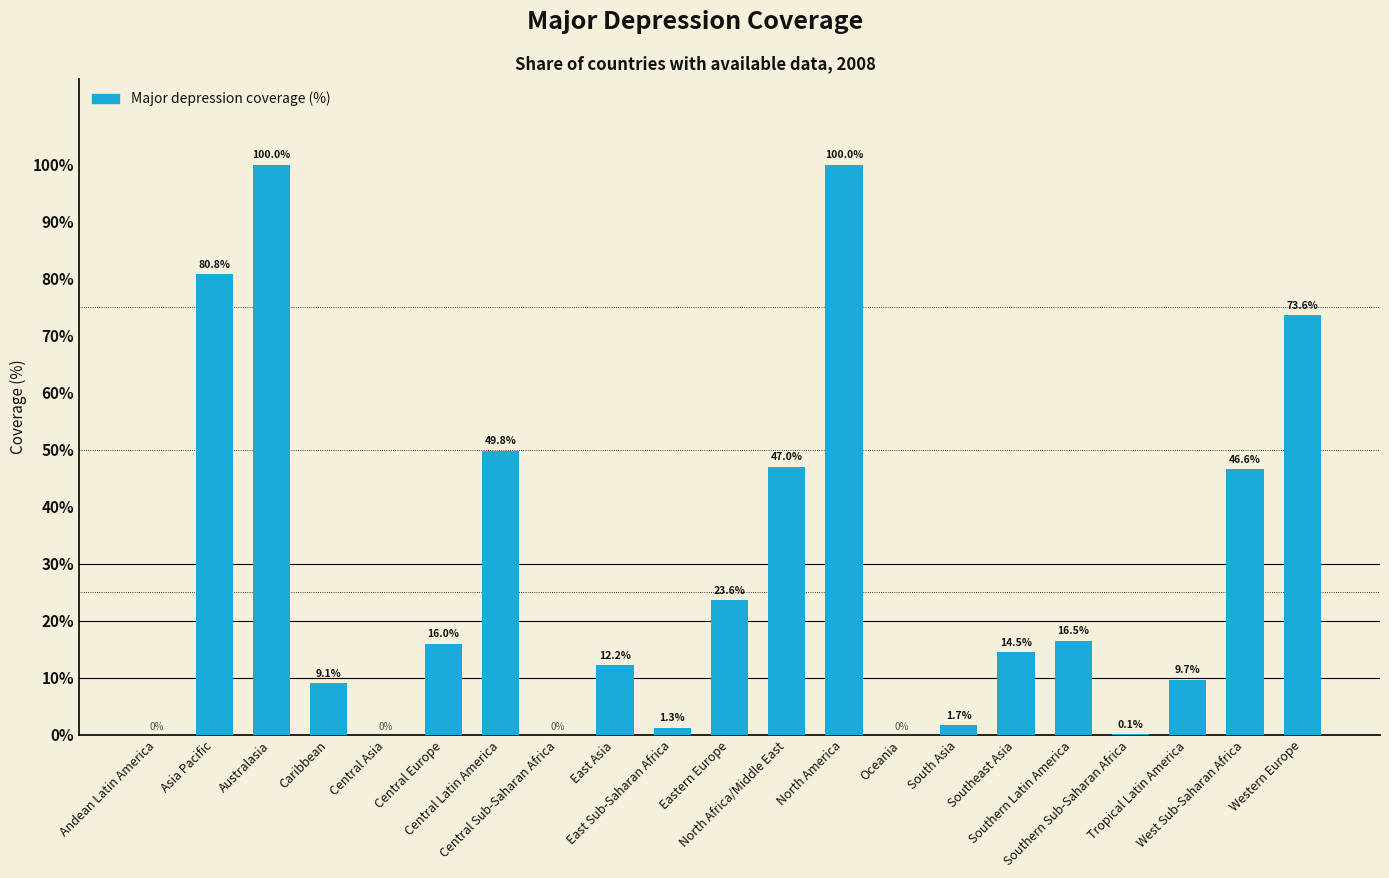

Reading right to left, extract all data points from this chart.

Western Europe=73.6	West Sub-Saharan Africa=46.6	Tropical Latin America=9.7	Southern Sub-Saharan Africa=0.1	Southern Latin America=16.5	Southeast Asia=14.5	South Asia=1.7	Oceania=0.0	North America=100.0	North Africa/Middle East=47.0	Eastern Europe=23.6	East Sub-Saharan Africa=1.3	East Asia=12.2	Central Sub-Saharan Africa=0.0	Central Latin America=49.8	Central Europe=16.0	Central Asia=0.0	Caribbean=9.1	Australasia=100.0	Asia Pacific=80.8	Andean Latin America=0.0